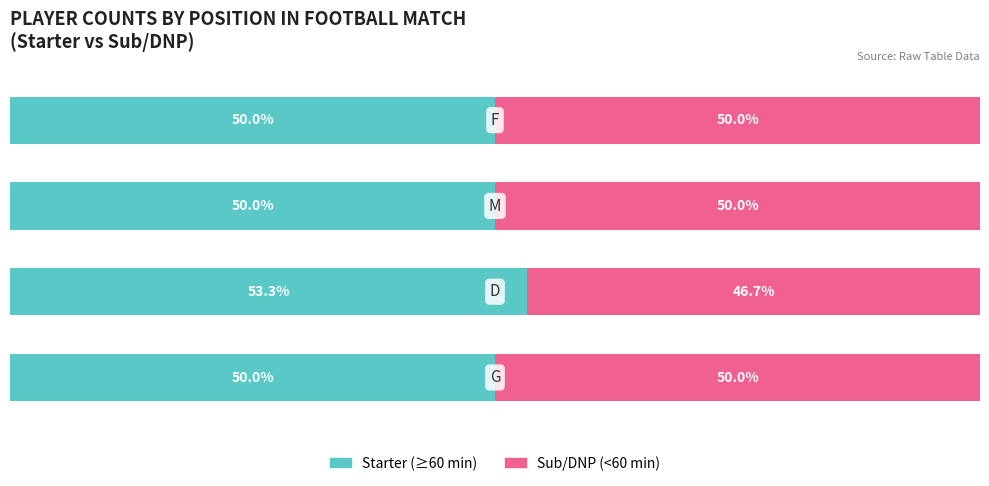

What is the difference between the maximum and minimum values in the Sub/DNP (<60 min) series?

3.3